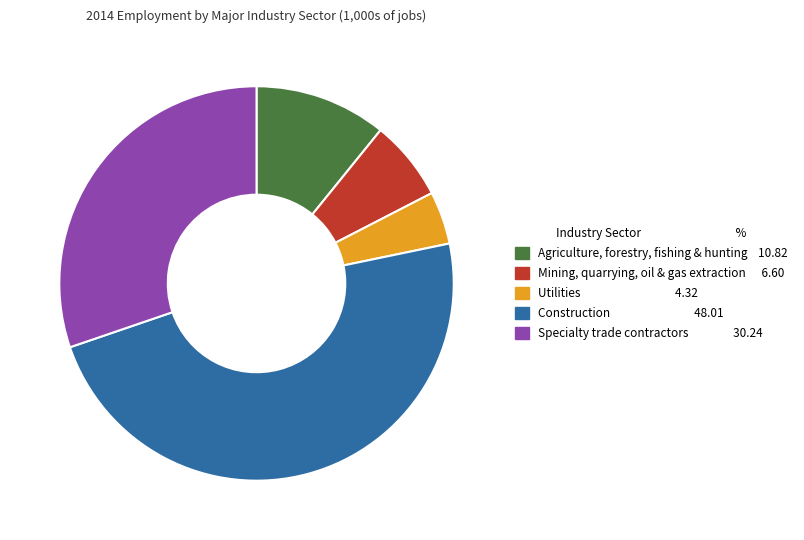

How many slices are in this pie chart?

5